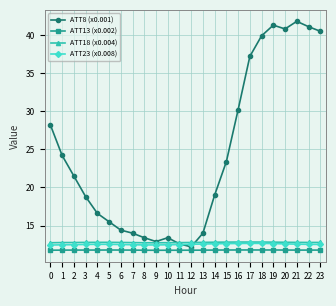

True or false: ATT13 (x0.002) and ATT23 (x0.008) intersect in this chart.

False